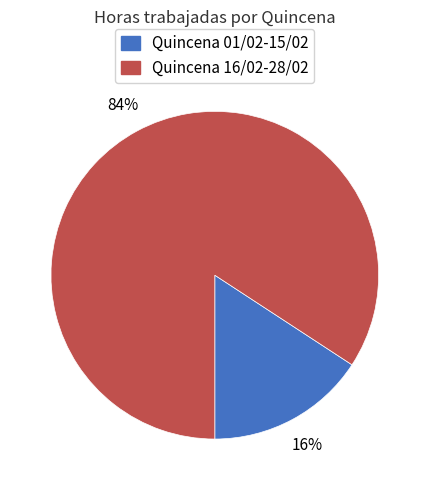

Count the number of slices in the pie.

2